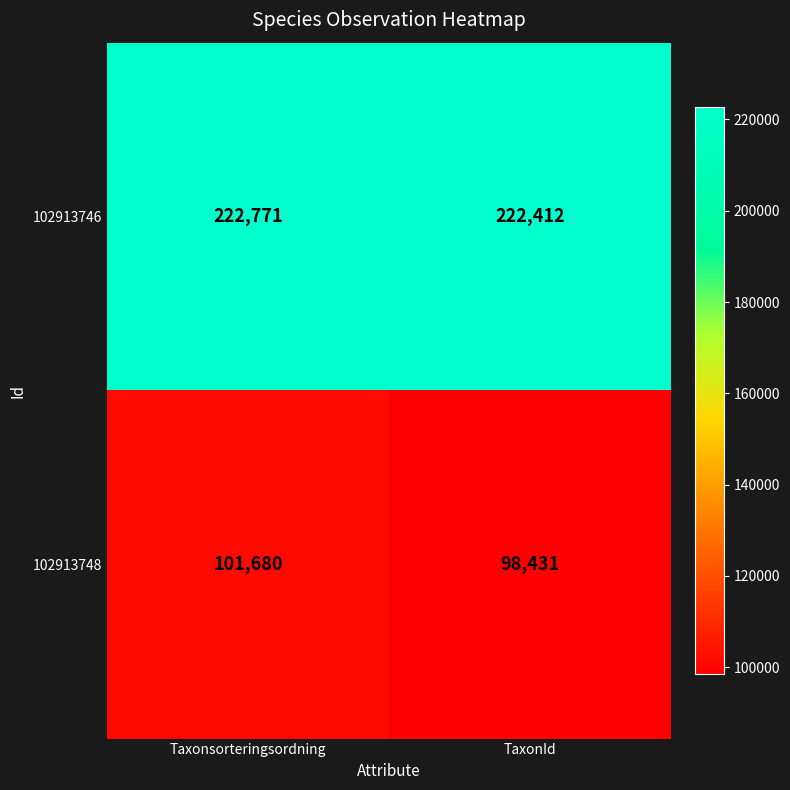

What value does the 102913748 series have at Taxonsorteringsordning, to the nearest 100?

101700